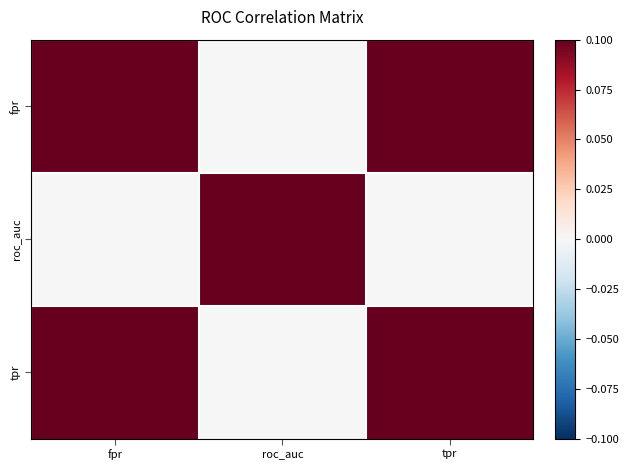

What is the difference between the highest and lowest values at fpr?

1.0